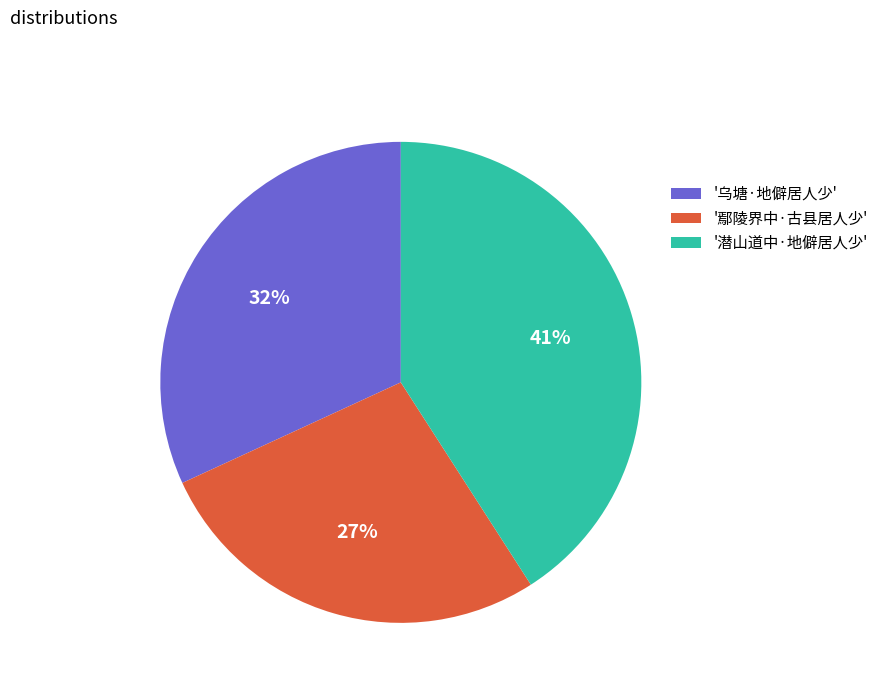

Rank the categories by value from highest to lowest.

'潜山道中·地僻居人少', '乌塘·地僻居人少', '鄢陵界中·古县居人少'